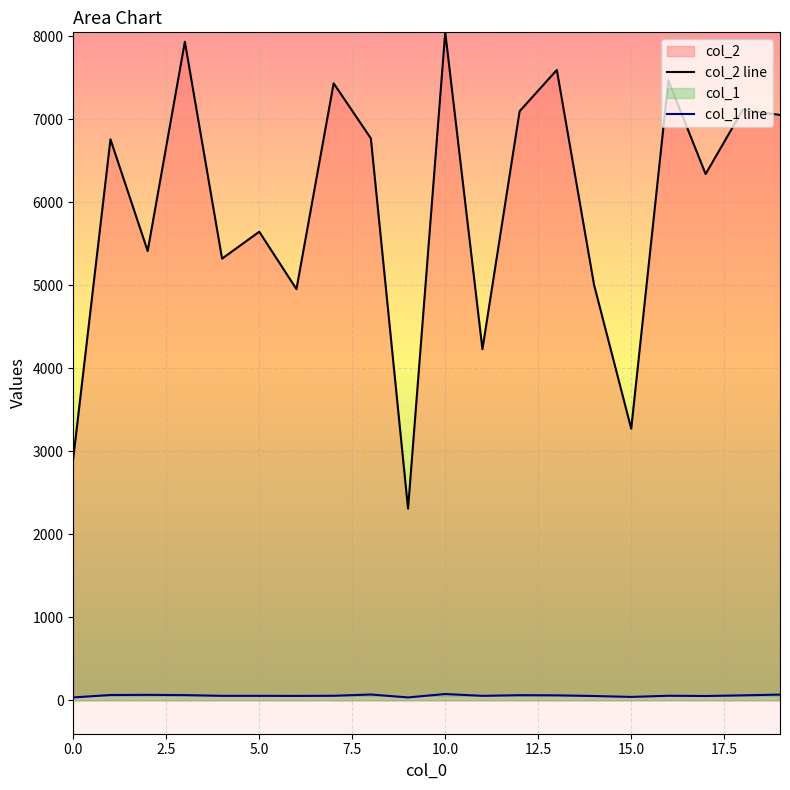

Does the chart display data point markers on the line(s)?

No